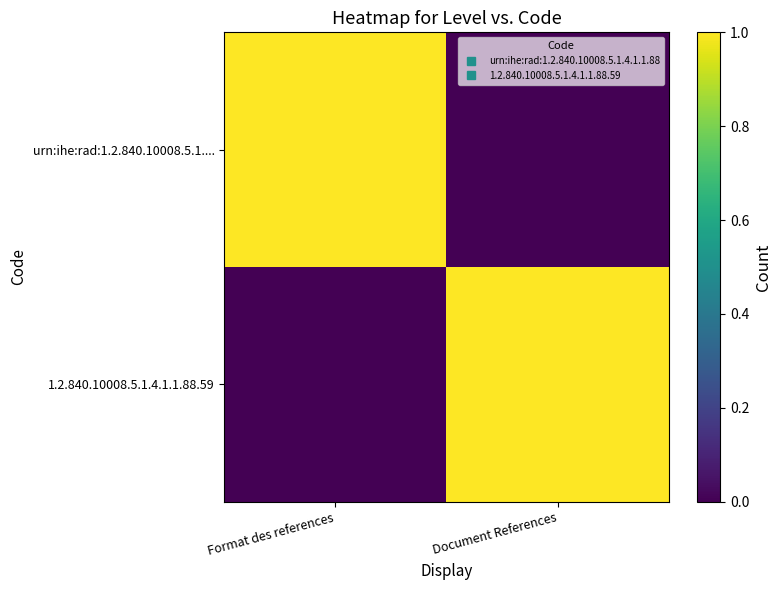

How many distinct data groups are displayed?

2